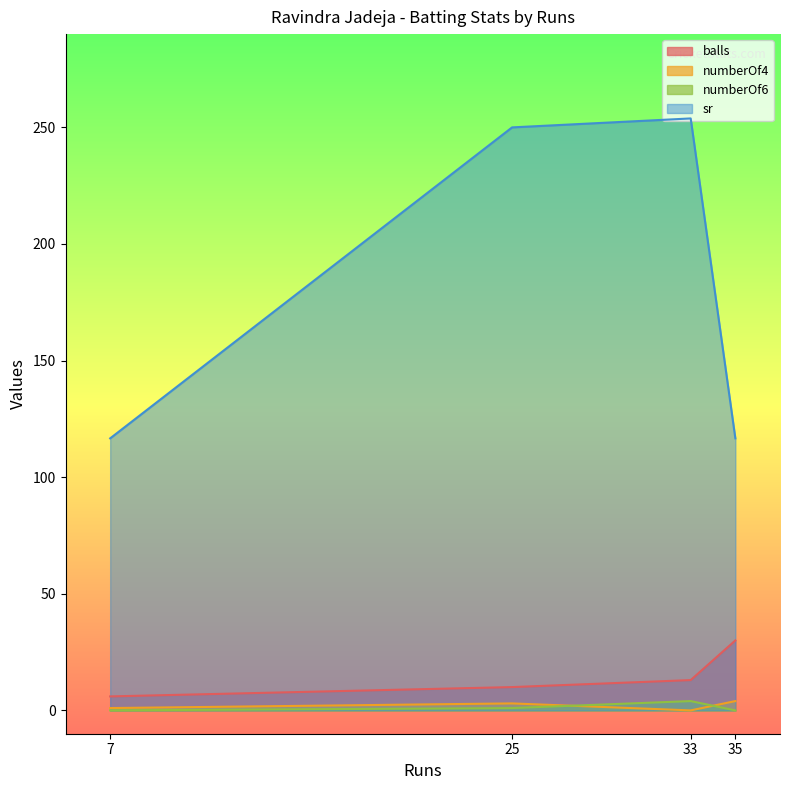

Between 7 and 35, which series saw the biggest shift?

balls